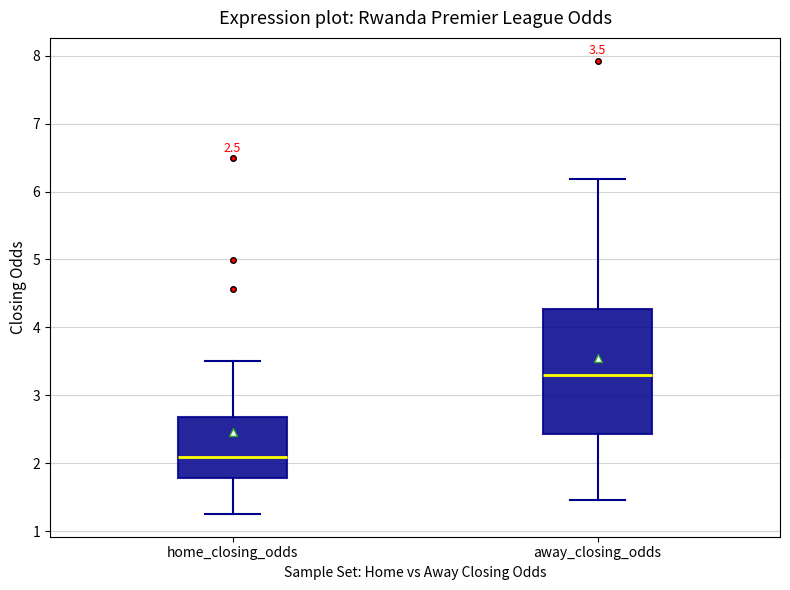

Which box has the lowest median line?

home_closing_odds